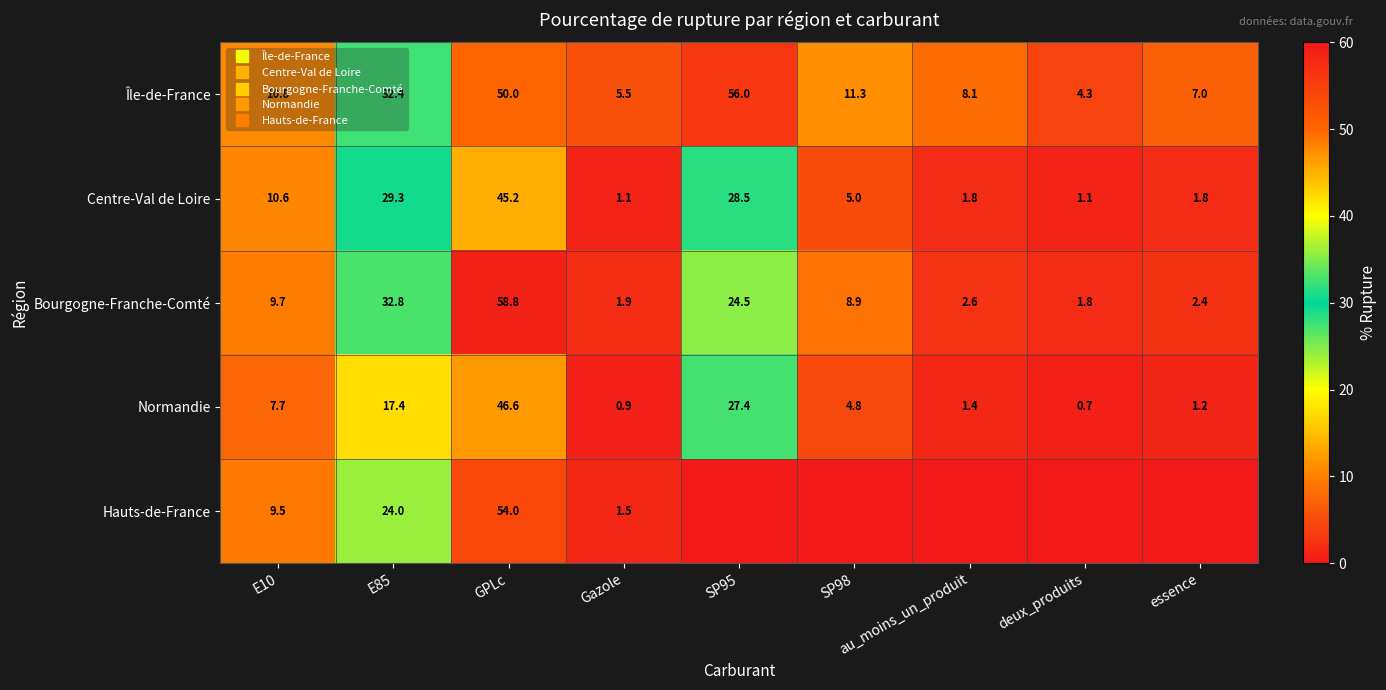

What is the difference between the second highest and second lowest values in the Hauts-de-France series?

24.0